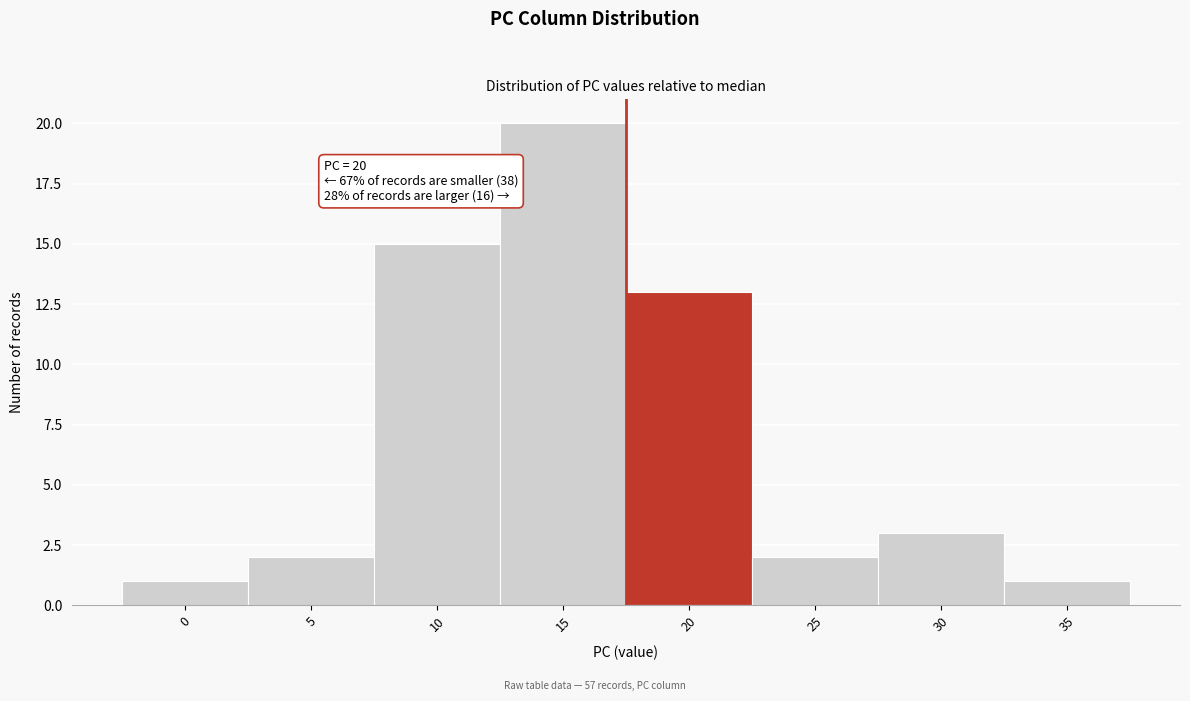

Reading left to right, extract all data points from this chart.

1	2	15	20	13	2	3	1